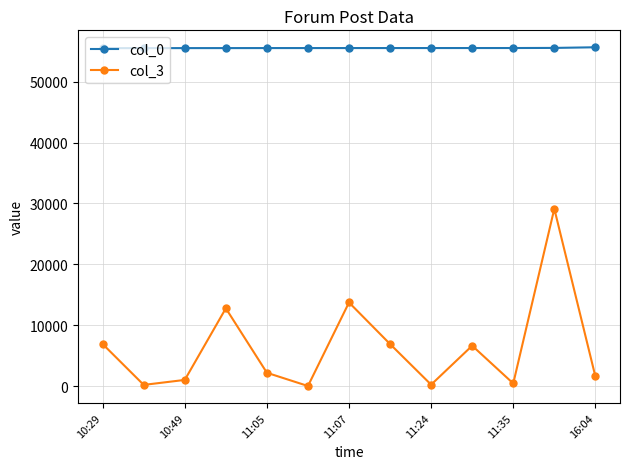

Rank the series by their maximum value, from highest to lowest.

col_0, col_3